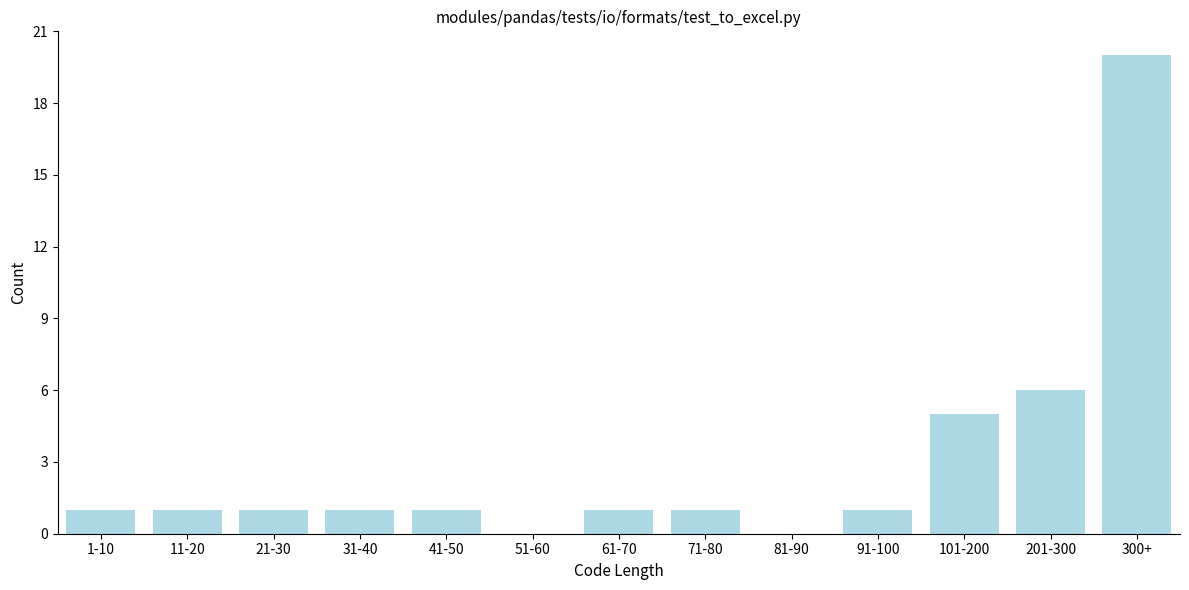

Reading right to left, what are all the values shown in this chart?

300+=20	201-300=6	101-200=5	91-100=1	81-90=0	71-80=1	61-70=1	51-60=0	41-50=1	31-40=1	21-30=1	11-20=1	1-10=1